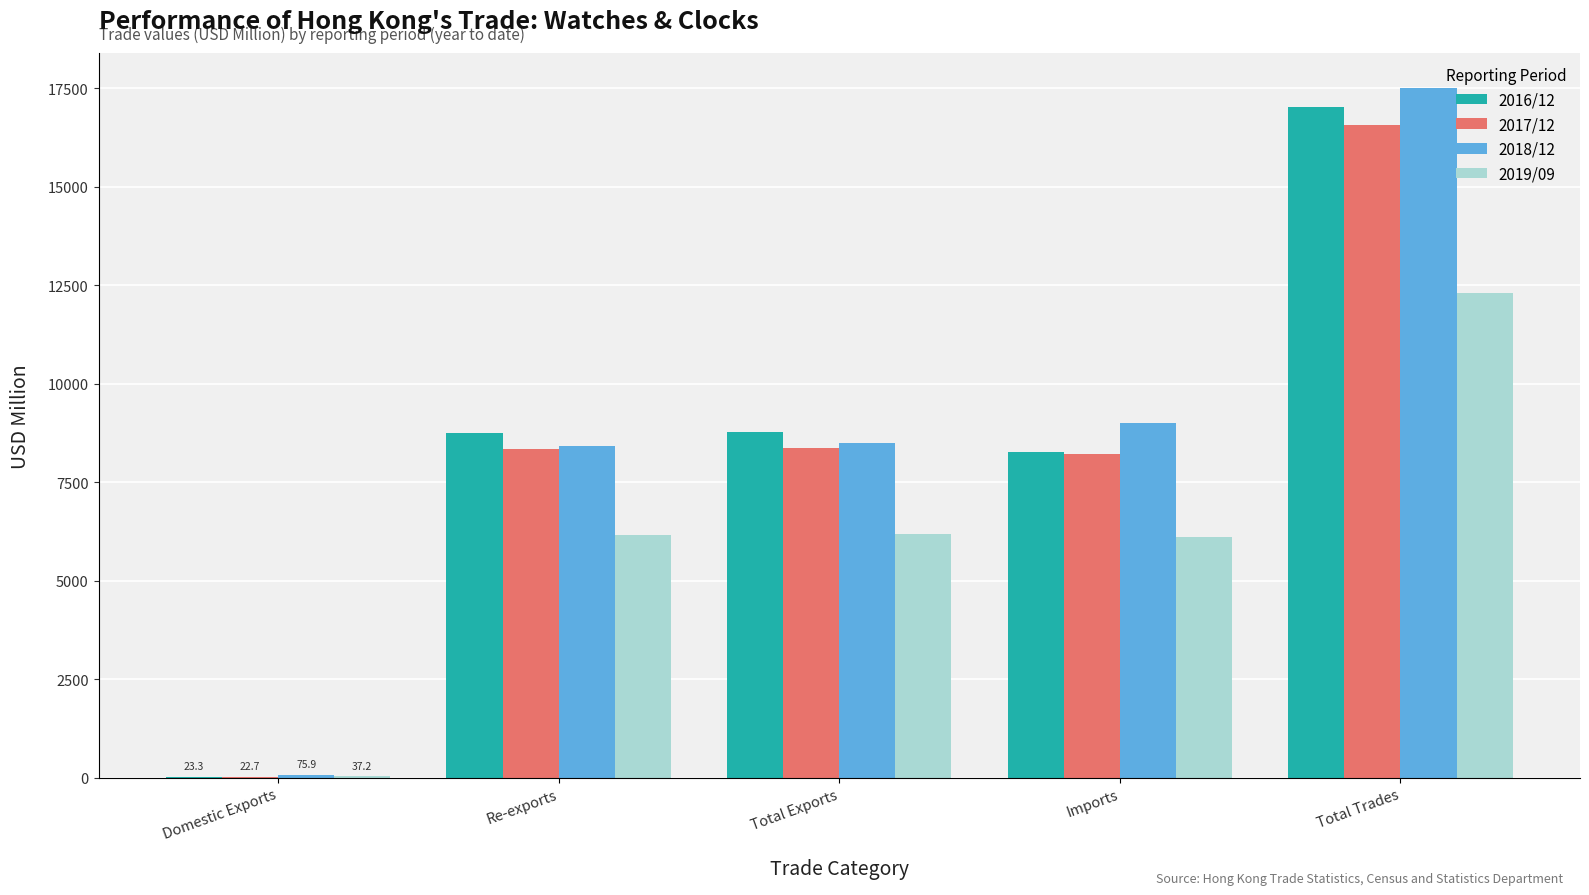

The 2016/12 series shows 23950.6 at Total Trades. True or false?

False